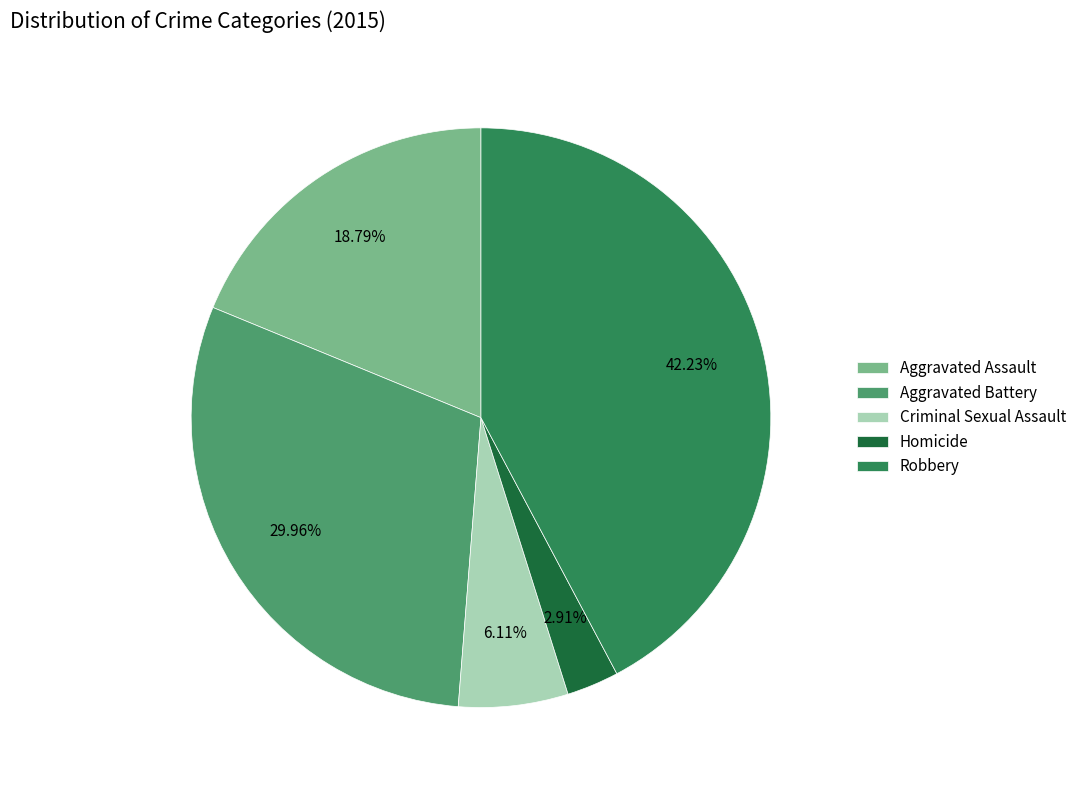

Between Aggravated Battery and Aggravated Assault, which is larger?

Aggravated Battery